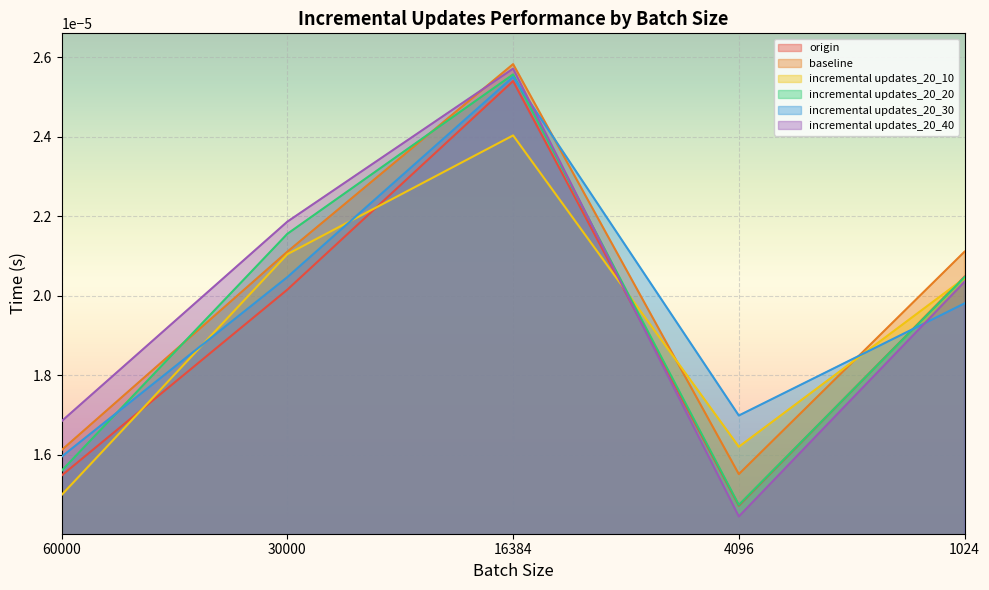

True or false: baseline and origin intersect in this chart.

False